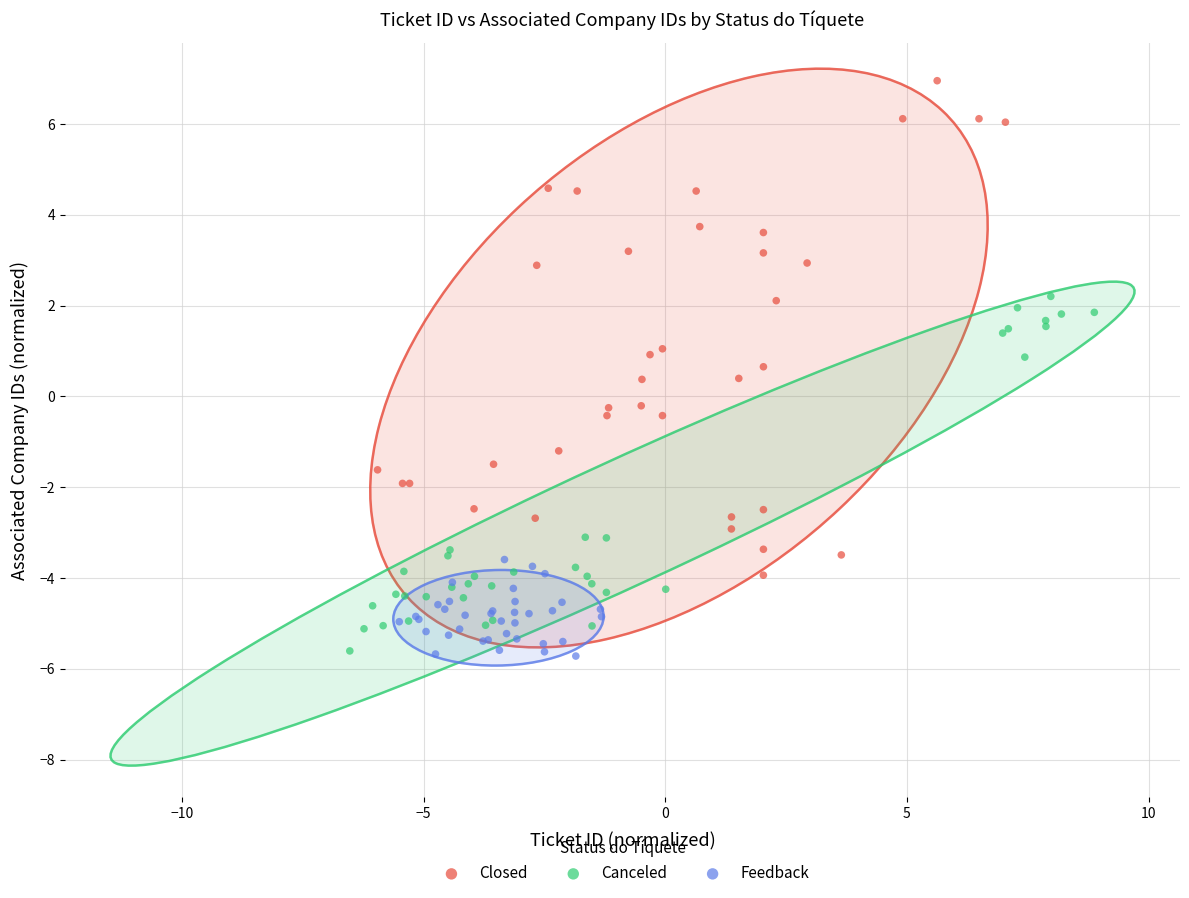

Which series has the largest Y range (max minus min)?

Closed